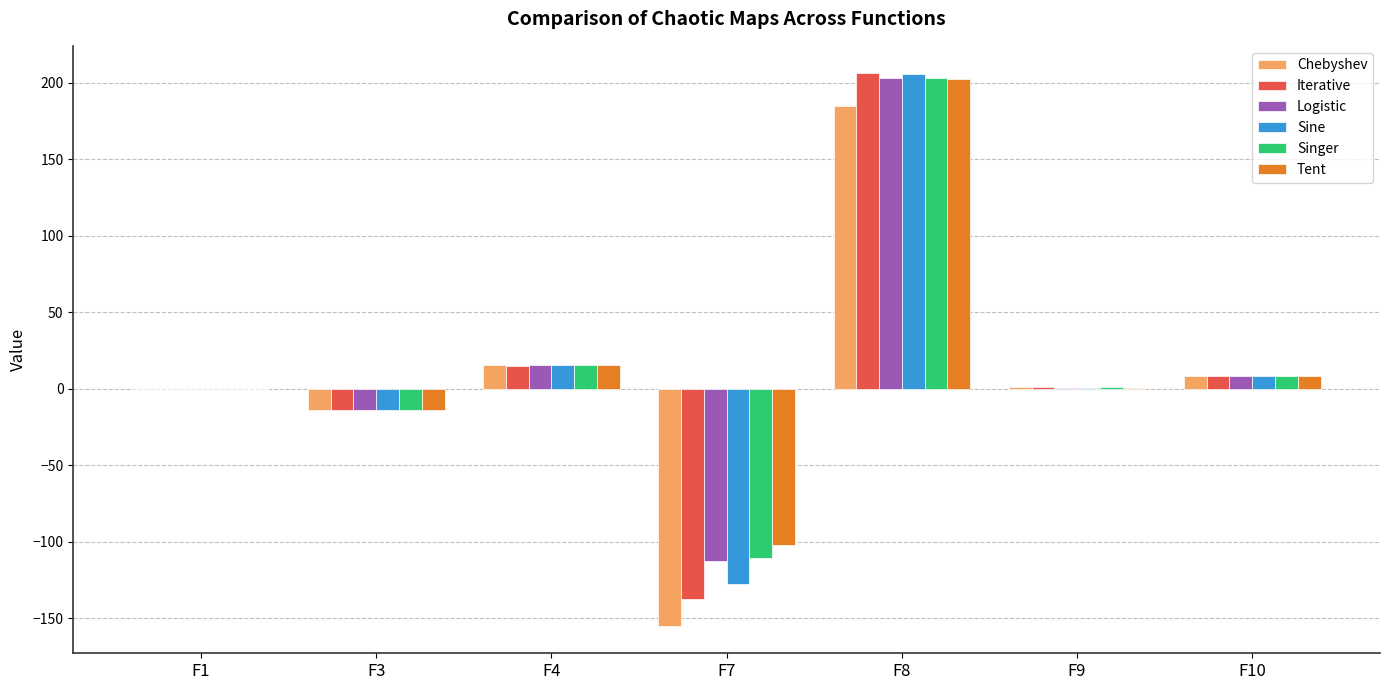

At which category is the sum across all series the highest?

F8